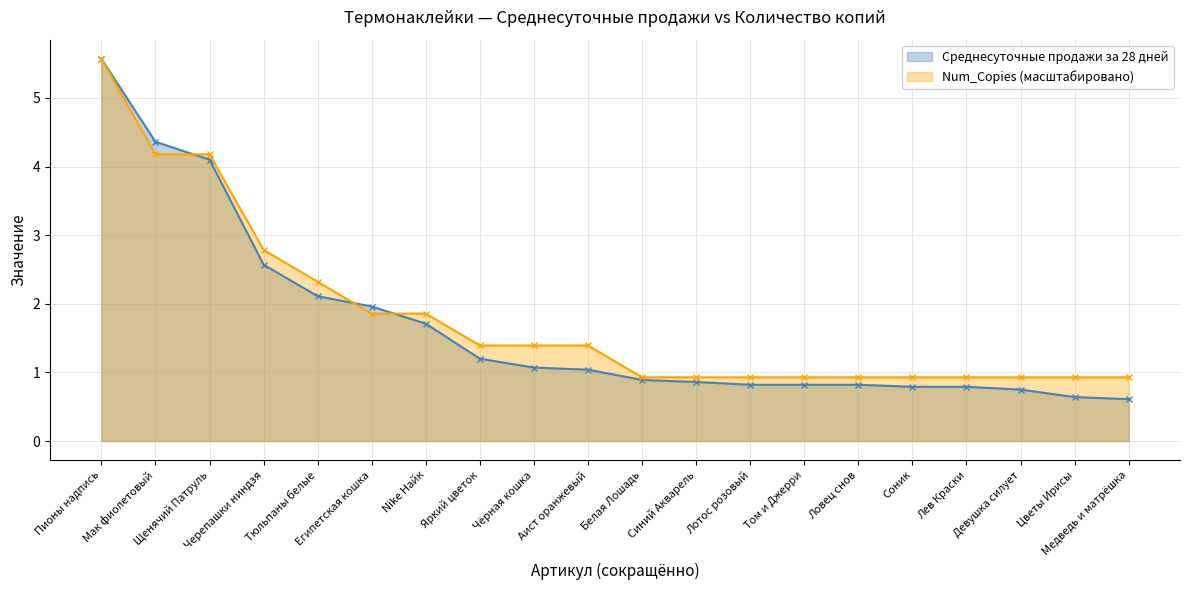

At how many categories does at least one series exceed 3?

3